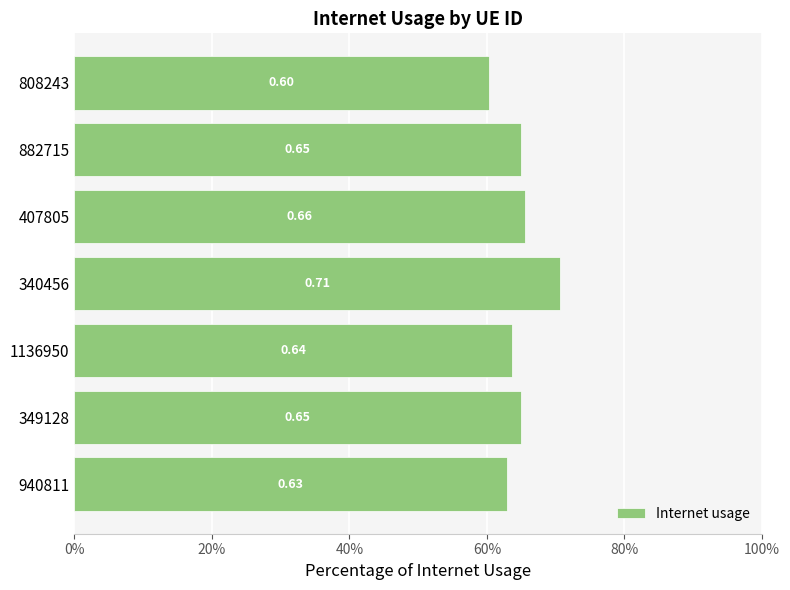

Are the bars horizontal?

Yes